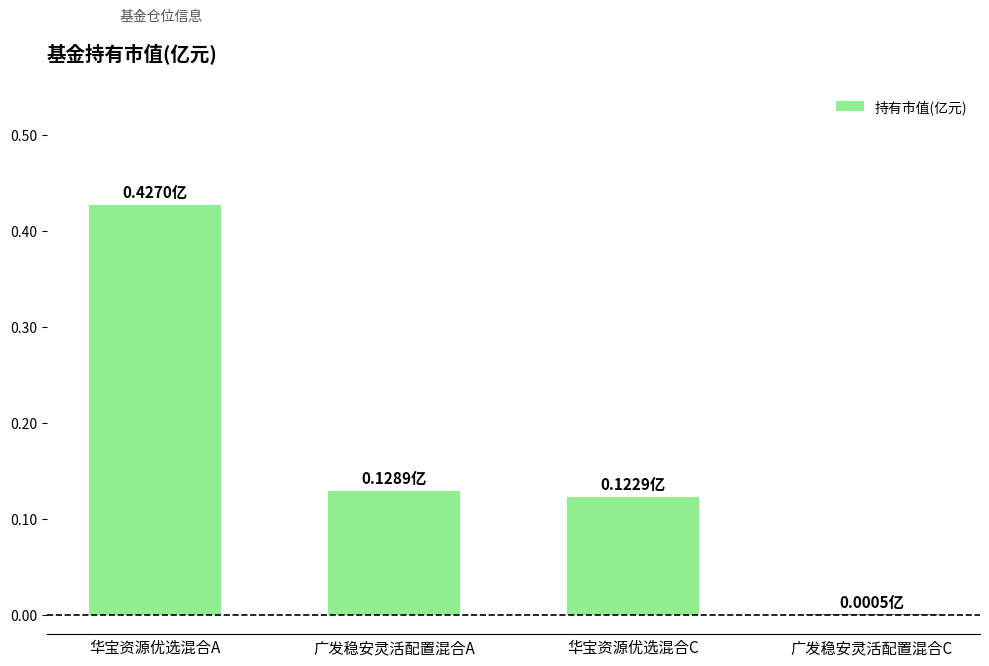

Count the number of data series in this chart.

1